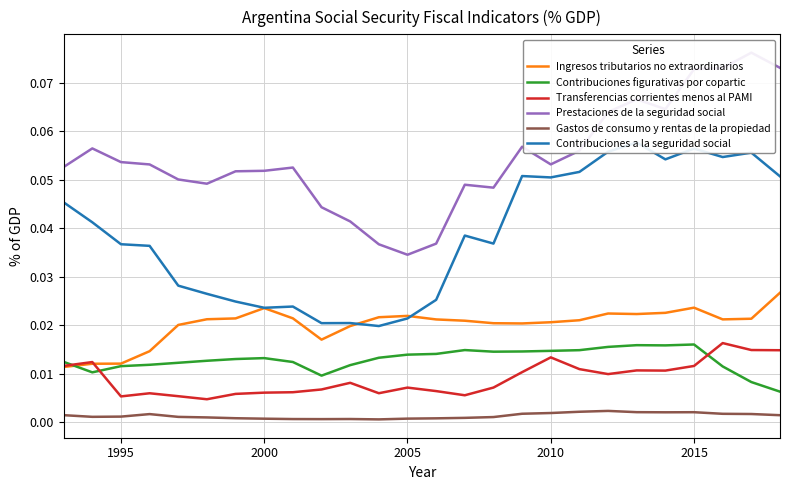

True or false: Contribuciones figurativas por copartic and Gastos de consumo y rentas de la propiedad intersect in this chart.

False